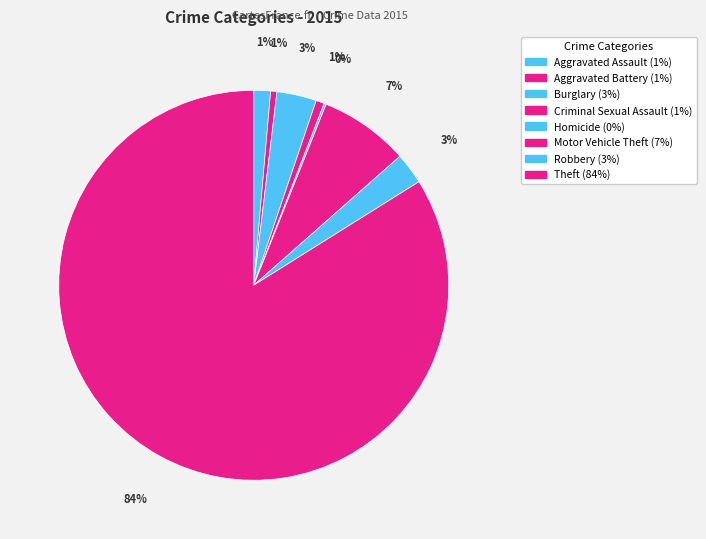

Is there any slice that represents more than half of the pie?

Yes